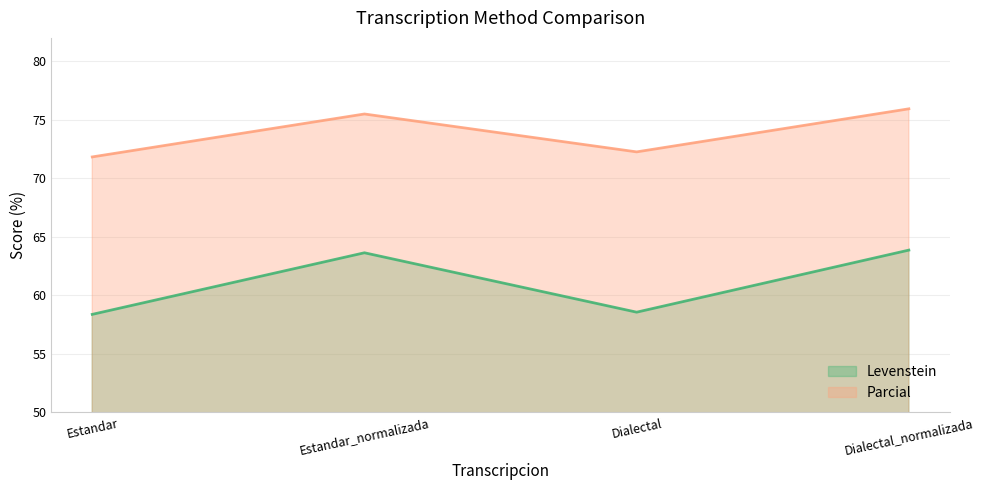

What is the sum of all Parcial values?

295.5